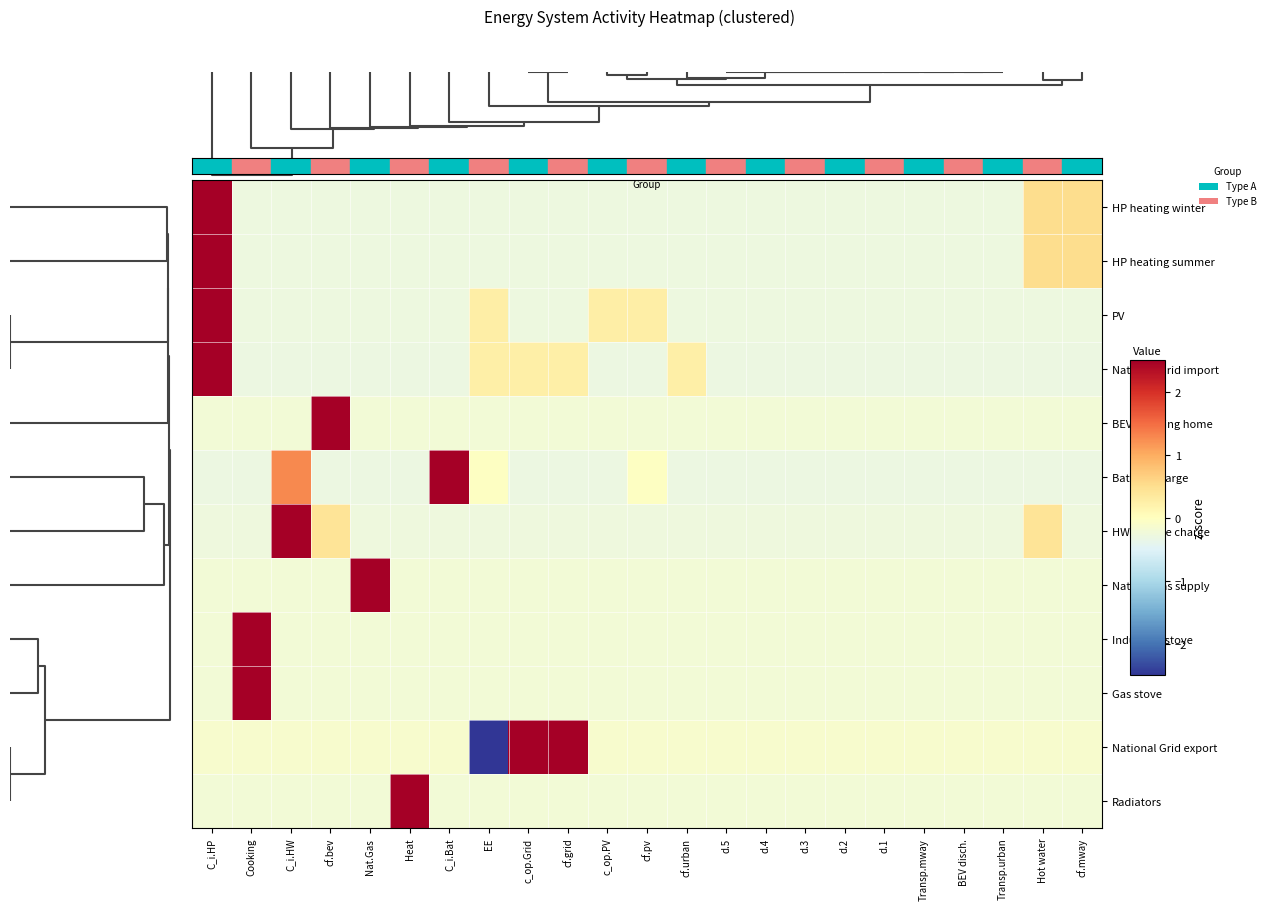

What is the spread (max minus min) of values at cf.mway?

0.8